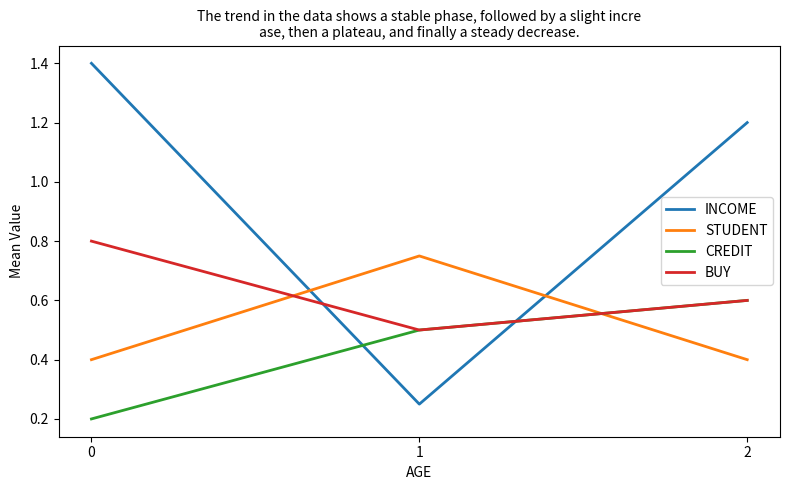

Is the value of INCOME at 0 greater than the value of STUDENT at 1?

Yes